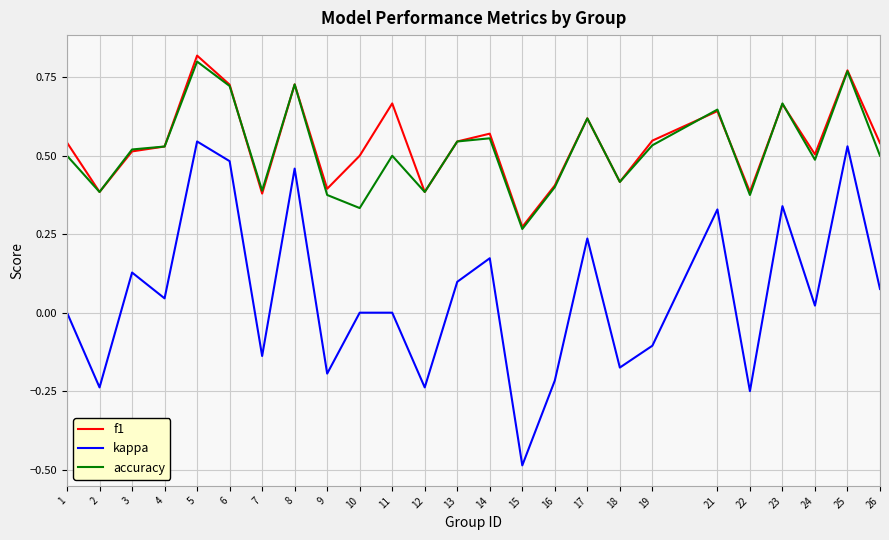

Which series has the largest range (max minus min)?

kappa